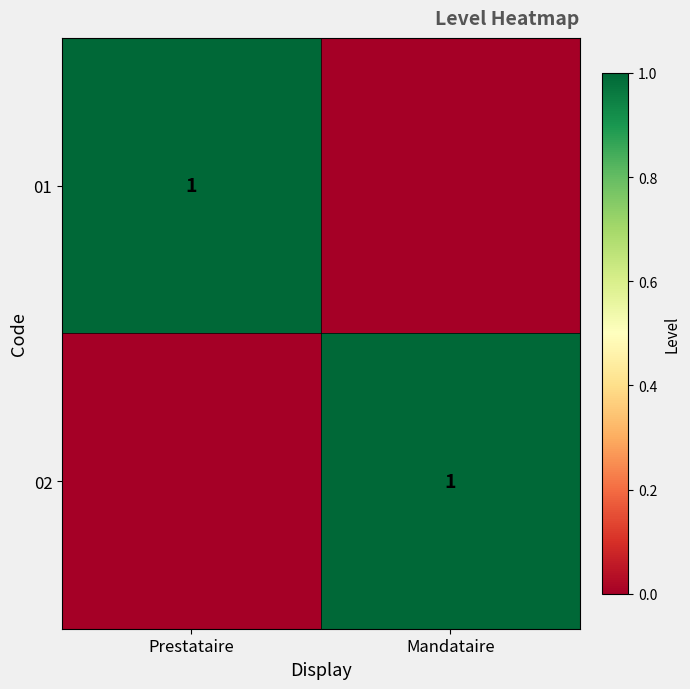

The value of 02 at Mandataire is 0. True or false?

False